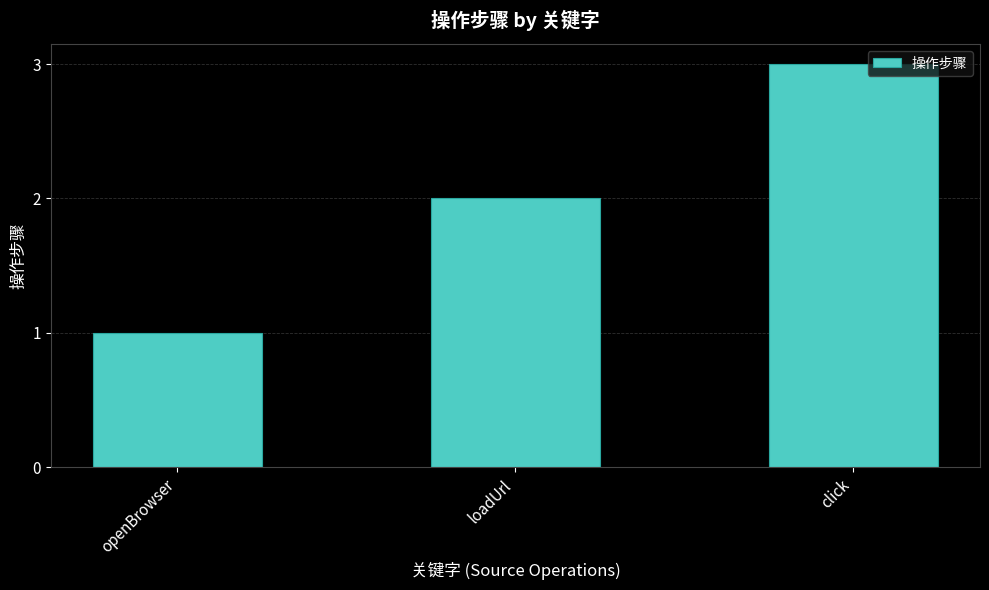

What is the sum of all values?

6